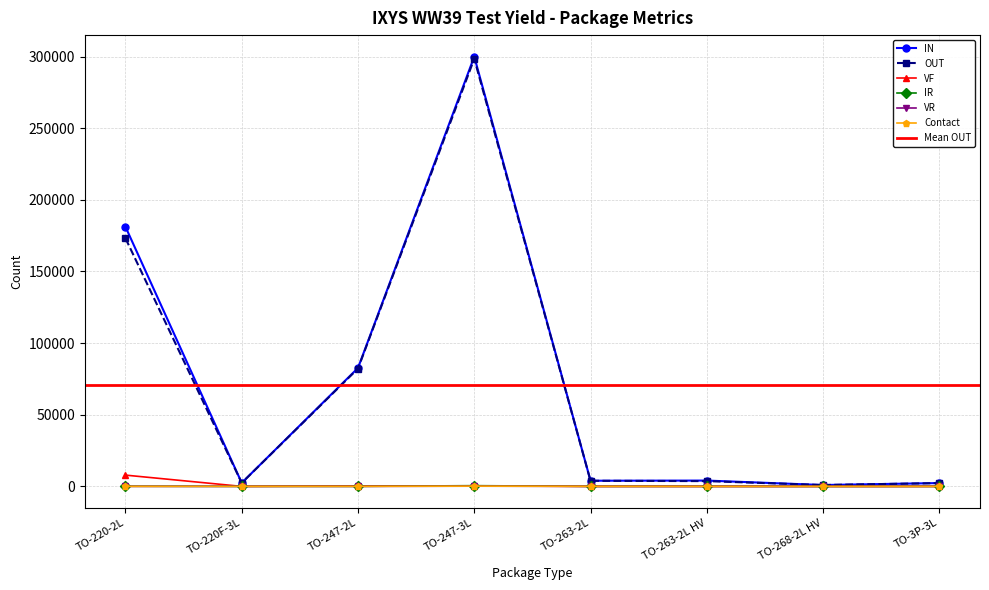

What is the minimum value for OUT?

944